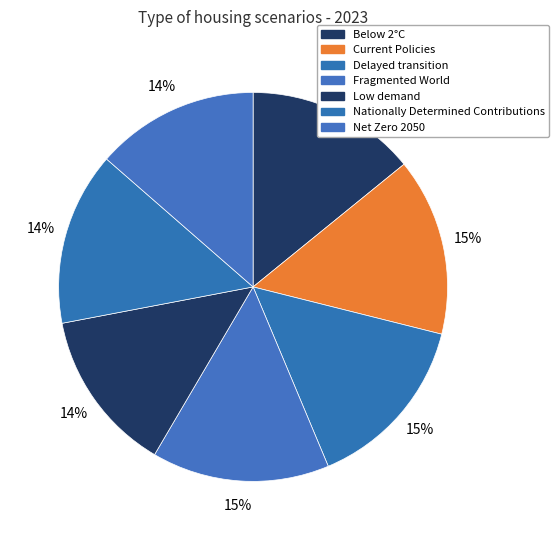

Is the sum of Delayed transition and Low demand greater than half?

No